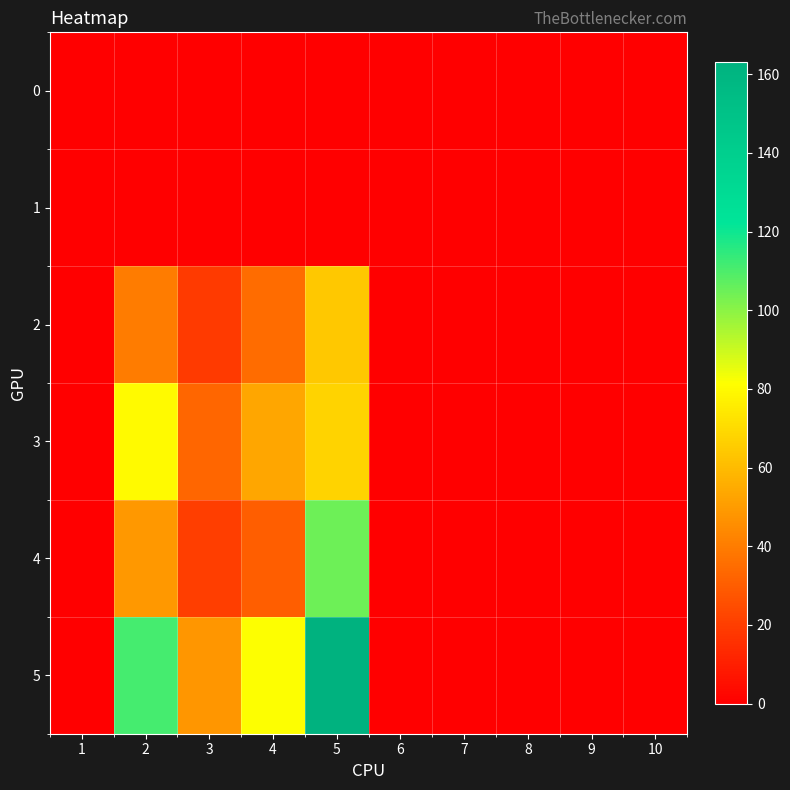

Reading left to right, extract all data points from this chart.

0: 1=0	2=0	3=0	4=0	5=0	6=0	7=0	8=0	9=0	10=0
1: 1=0	2=0	3=0	4=0	5=0	6=0	7=0	8=0	9=0	10=0
2: 1=0	2=40	3=19	4=35	5=64	6=0	7=0	8=0	9=0	10=0
3: 1=0	2=80	3=33	4=53	5=68	6=0	7=0	8=0	9=0	10=0
4: 1=0	2=49	3=20	4=30	5=105	6=0	7=0	8=0	9=0	10=0
5: 1=0	2=111	3=48	4=82	5=163	6=0	7=0	8=0	9=0	10=0